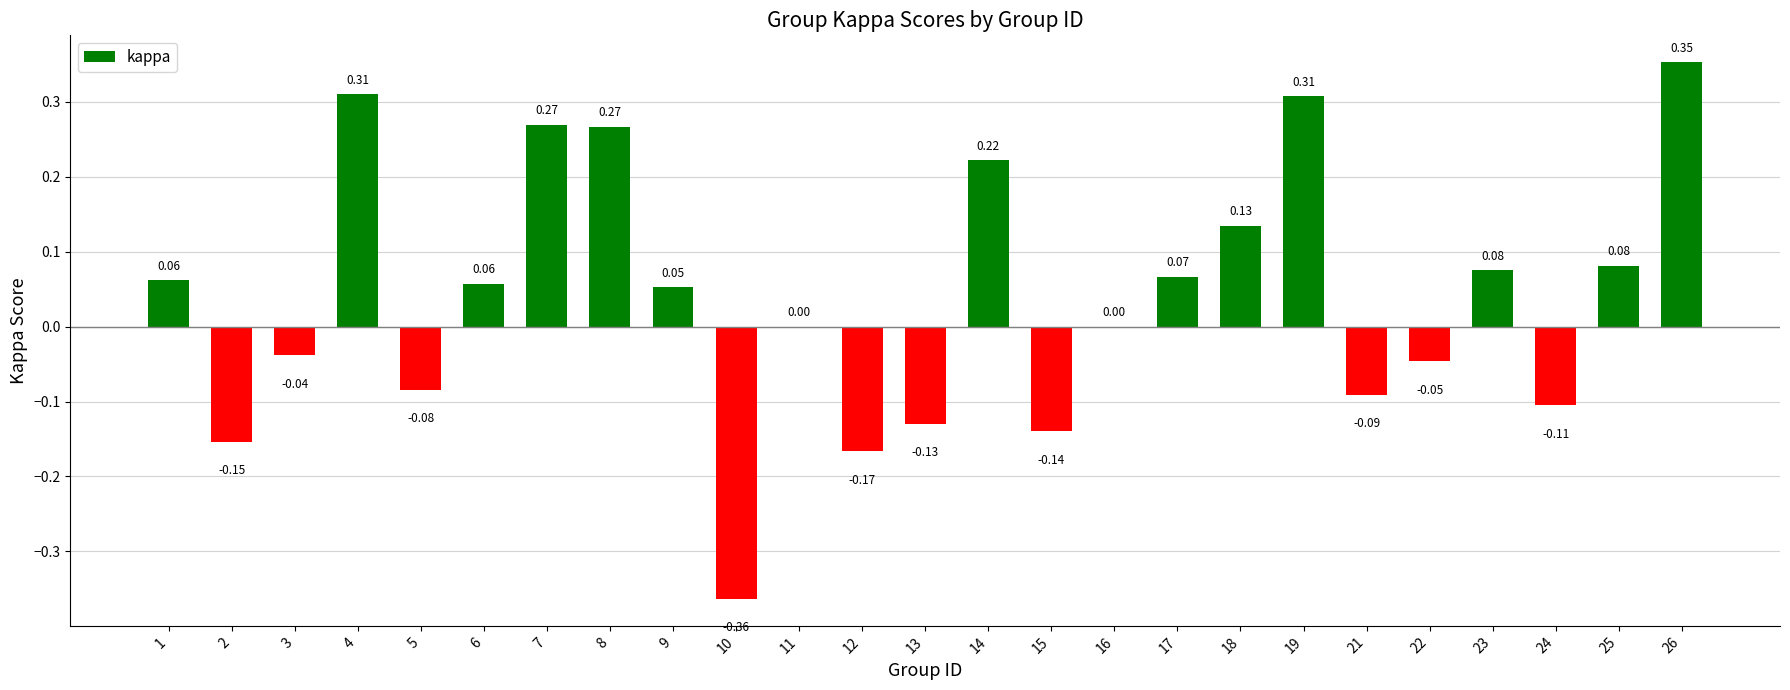

What is the change in value from 11 to 14?

+0.2